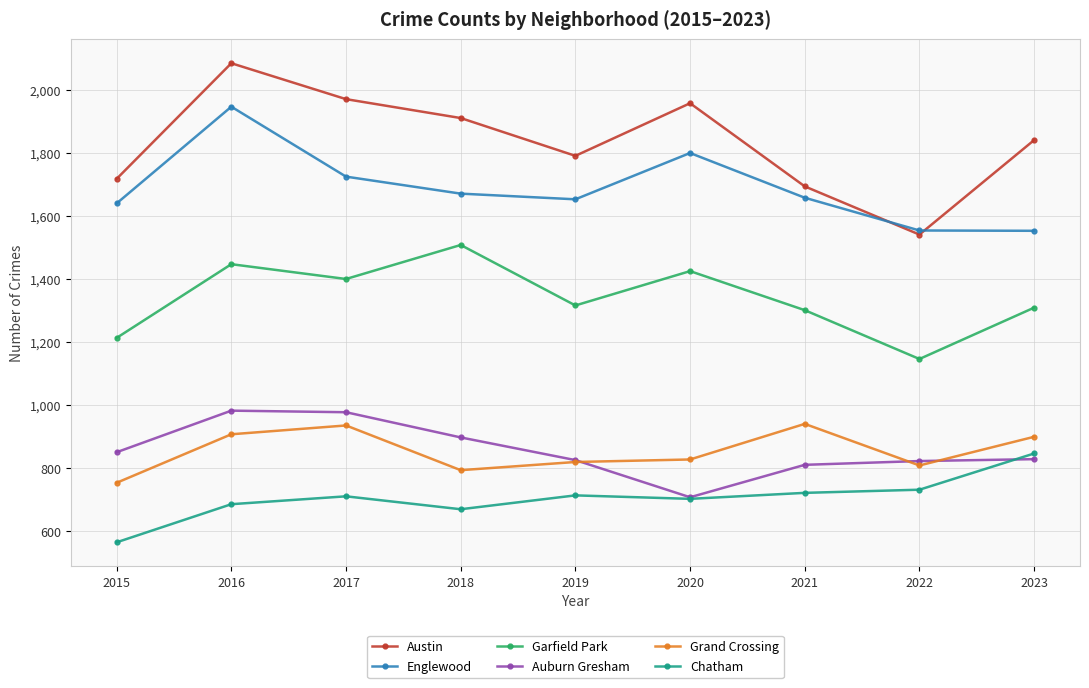

Which category has the lowest value in the Chatham series?

2015